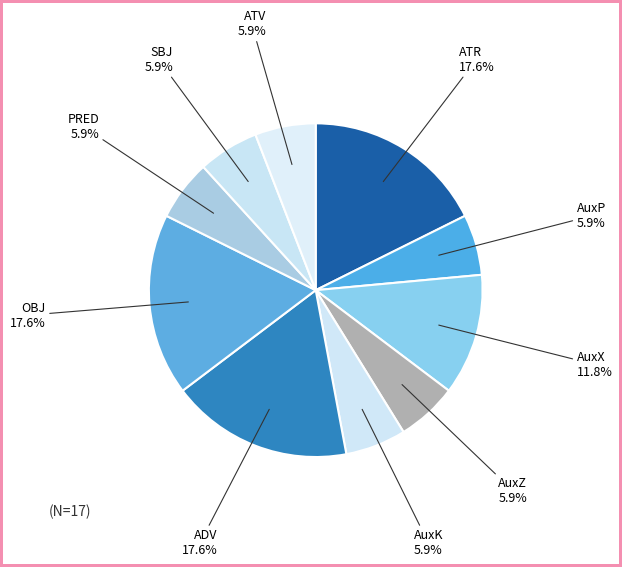

To the nearest percent, what is the combined percentage of SBJ and ATR?

24%